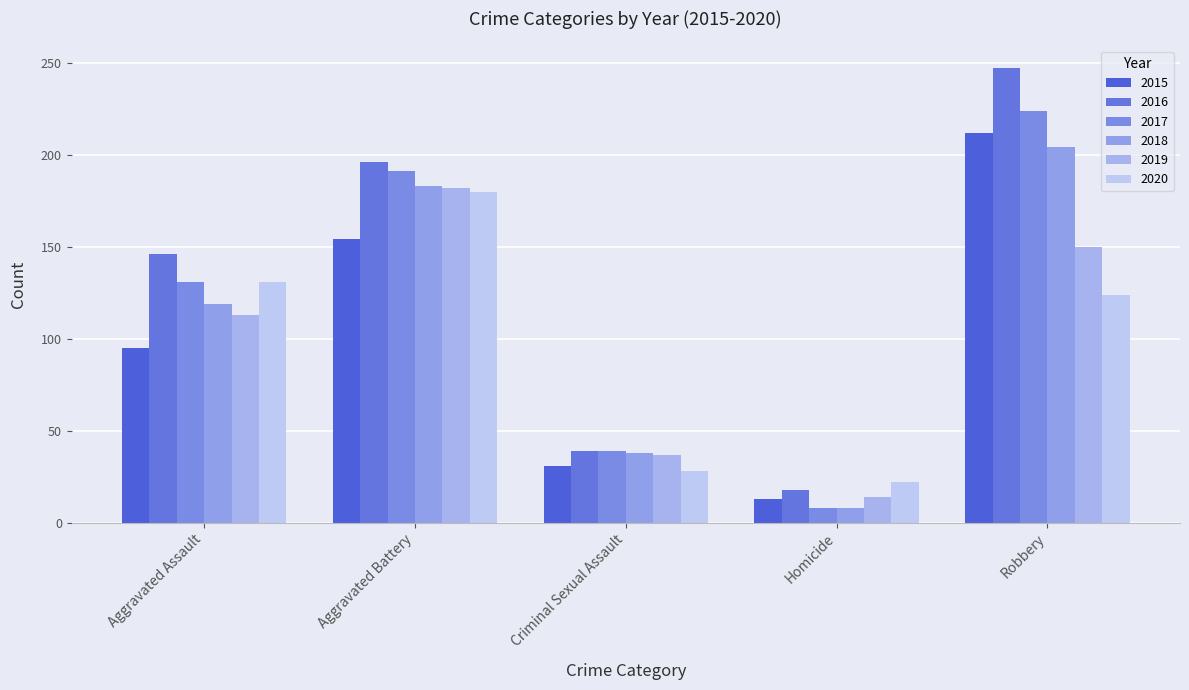

Reading left to right, list all the values displayed in this chart.

2015: Aggravated Assault=95	Aggravated Battery=154	Criminal Sexual Assault=31	Homicide=13	Robbery=212
2016: Aggravated Assault=146	Aggravated Battery=196	Criminal Sexual Assault=39	Homicide=18	Robbery=247
2017: Aggravated Assault=131	Aggravated Battery=191	Criminal Sexual Assault=39	Homicide=8	Robbery=224
2018: Aggravated Assault=119	Aggravated Battery=183	Criminal Sexual Assault=38	Homicide=8	Robbery=204
2019: Aggravated Assault=113	Aggravated Battery=182	Criminal Sexual Assault=37	Homicide=14	Robbery=150
2020: Aggravated Assault=131	Aggravated Battery=180	Criminal Sexual Assault=28	Homicide=22	Robbery=124